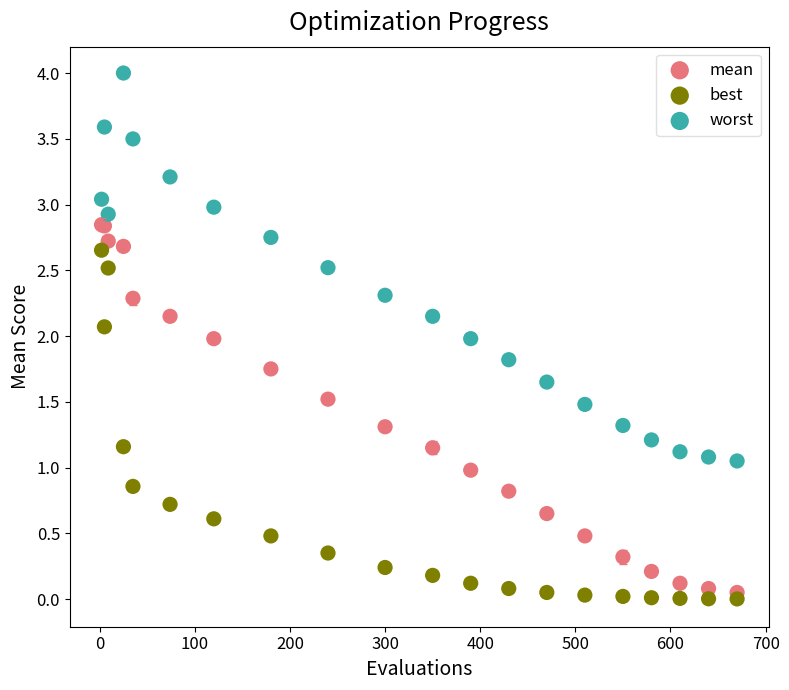

Which series contains the highest Y value?

worst